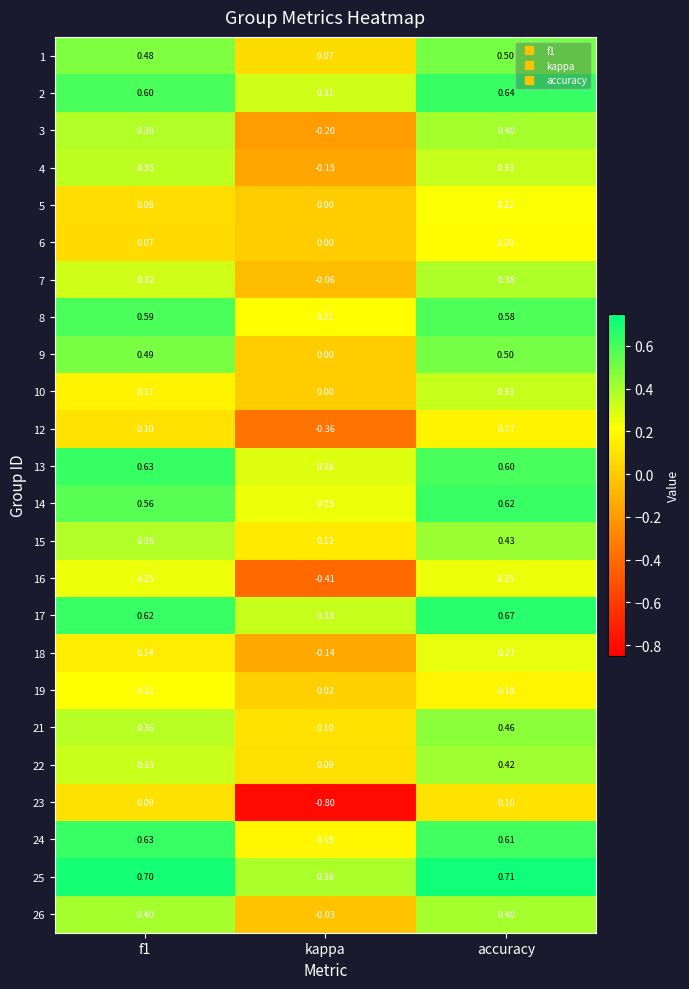

Which label corresponds to the smallest value in the chart?

kappa